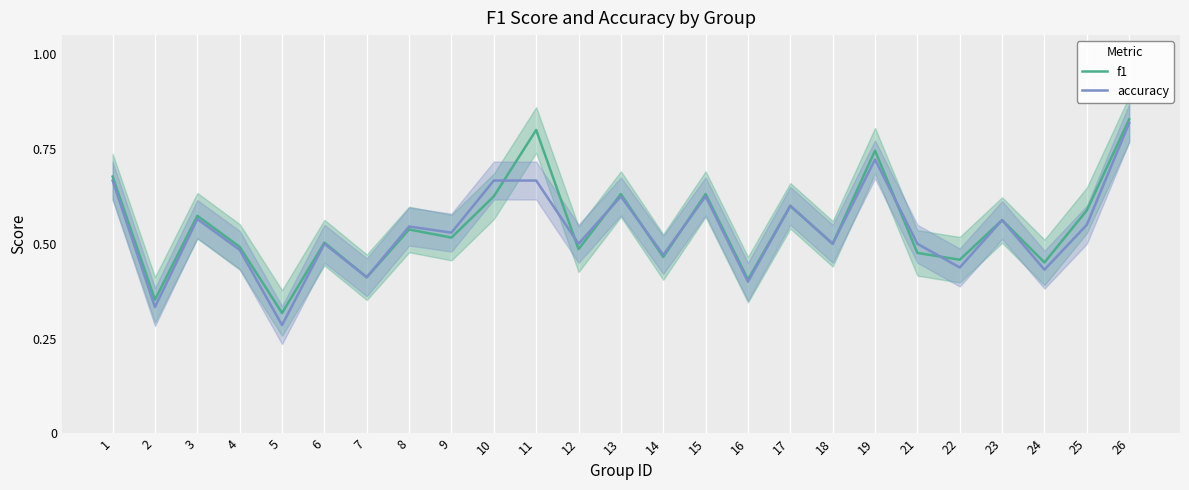

Which series changed the most between 4 and 17?

accuracy